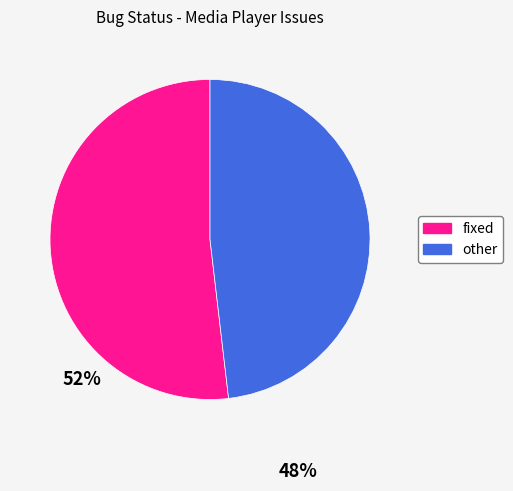

Which category has the smallest portion of the pie?

other